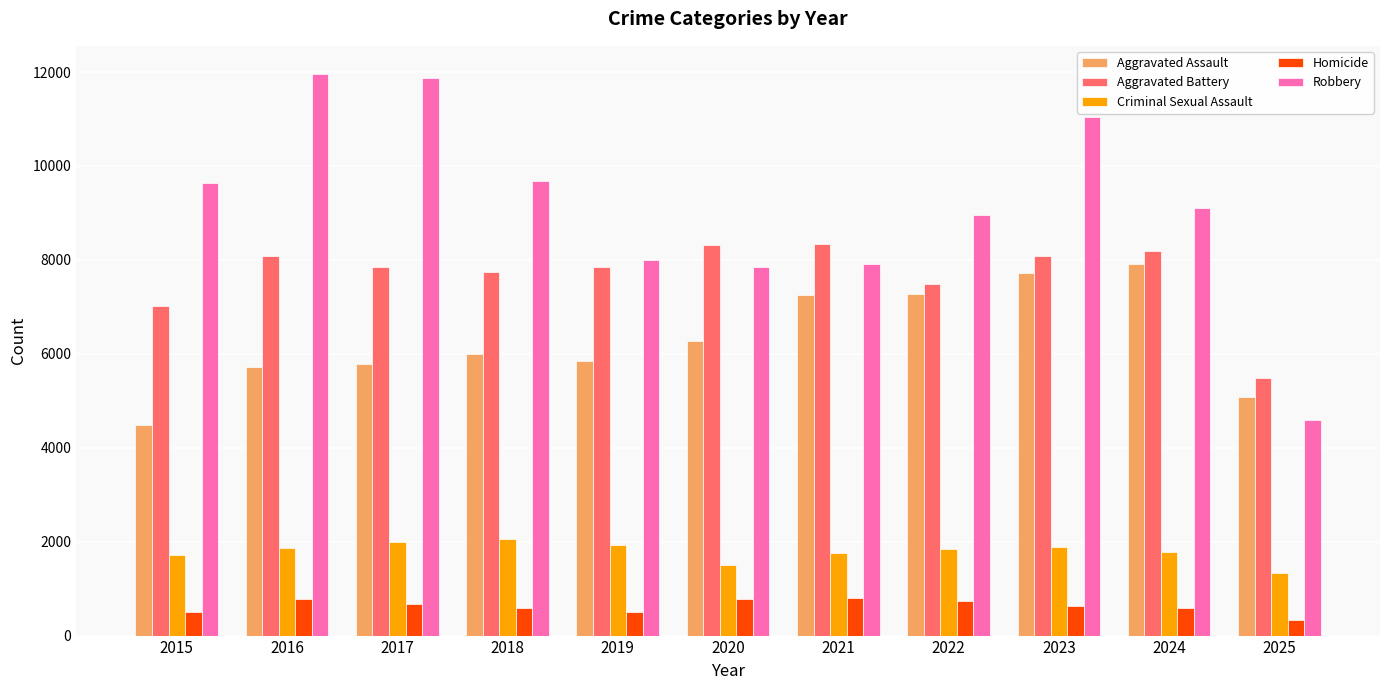

The Homicide series shows 1096 at 2017. True or false?

False